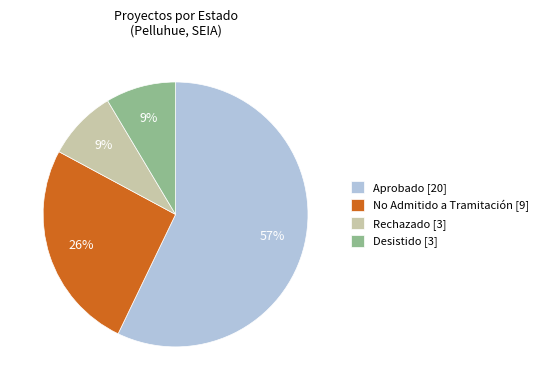

To the nearest percent, what is the average slice percentage?

25%